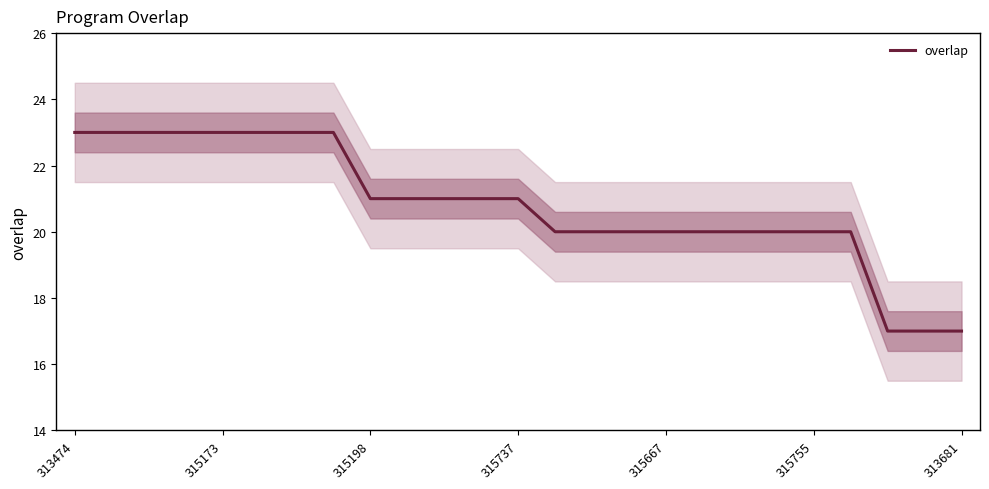

What is the value of the 6th point from the left?

23